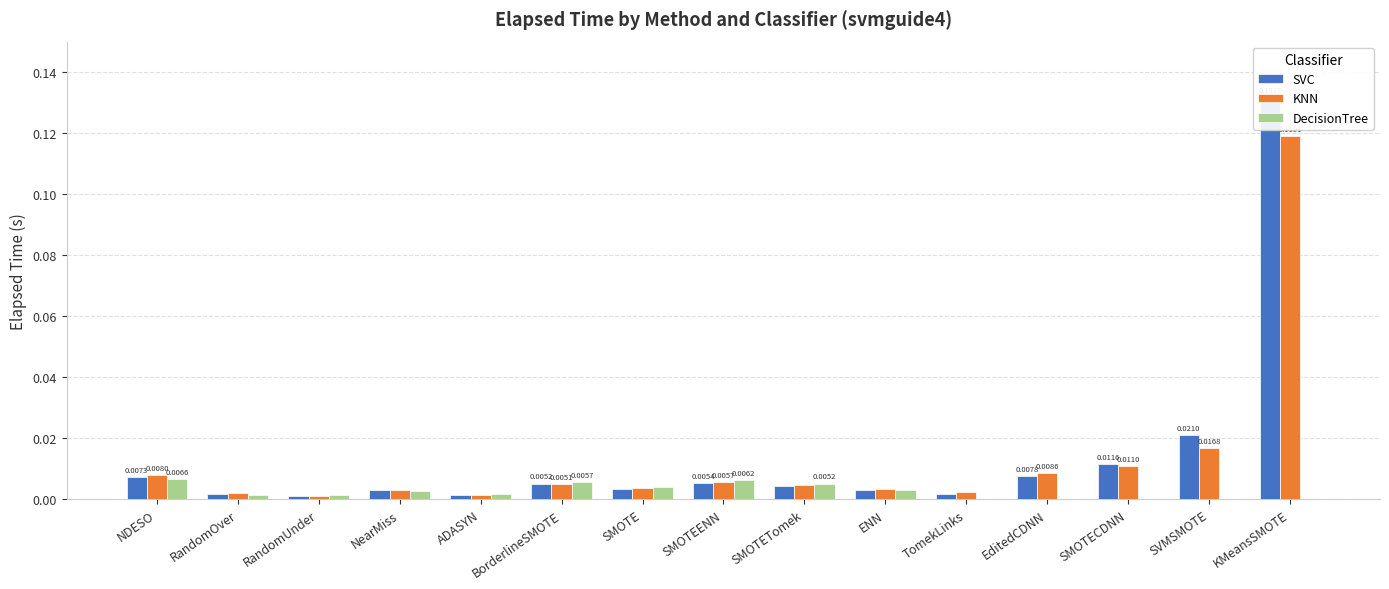

Reading left to right, transcribe all the data shown in this chart.

SVC: NDESO=0.0	RandomOver=0.0	RandomUnder=0.0	NearMiss=0.0	ADASYN=0.0	BorderlineSMOTE=0.0	SMOTE=0.0	SMOTEENN=0.0	SMOTETomek=0.0	ENN=0.0	TomekLinks=0.0	EditedCDNN=0.0	SMOTECDNN=0.0	SVMSMOTE=0.0	KMeansSMOTE=0.1
KNN: NDESO=0.0	RandomOver=0.0	RandomUnder=0.0	NearMiss=0.0	ADASYN=0.0	BorderlineSMOTE=0.0	SMOTE=0.0	SMOTEENN=0.0	SMOTETomek=0.0	ENN=0.0	TomekLinks=0.0	EditedCDNN=0.0	SMOTECDNN=0.0	SVMSMOTE=0.0	KMeansSMOTE=0.1
DecisionTree: NDESO=0.0	RandomOver=0.0	RandomUnder=0.0	NearMiss=0.0	ADASYN=0.0	BorderlineSMOTE=0.0	SMOTE=0.0	SMOTEENN=0.0	SMOTETomek=0.0	ENN=0.0	TomekLinks=0.0	EditedCDNN=0.0	SMOTECDNN=0.0	SVMSMOTE=0.0	KMeansSMOTE=0.0